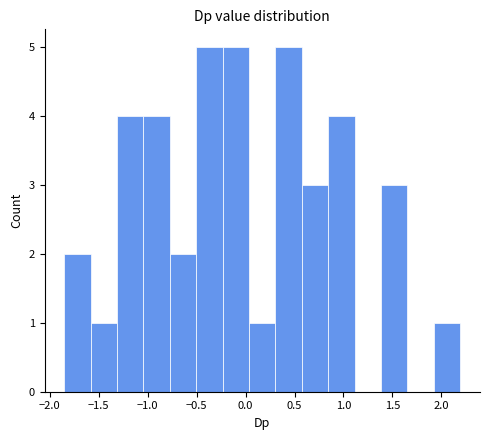

Reading left to right, list every bar in this chart as the range it spans on the x-axis followed by its height. Neither the bar edges nor the heights are printed on the chart, so give them approximately, as read against the axes.

-1.85 to -1.60: 2
-1.60 to -1.30: 1
-1.30 to -1.05: 4
-1.05 to -0.75: 4
-0.75 to -0.50: 2
-0.50 to -0.25: 5
-0.25 to 0.05: 5
0.05 to 0.30: 1
0.30 to 0.55: 5
0.55 to 0.85: 3
0.85 to 1.10: 4
1.10 to 1.40: 0
1.40 to 1.65: 3
1.65 to 1.90: 0
1.90 to 2.20: 1